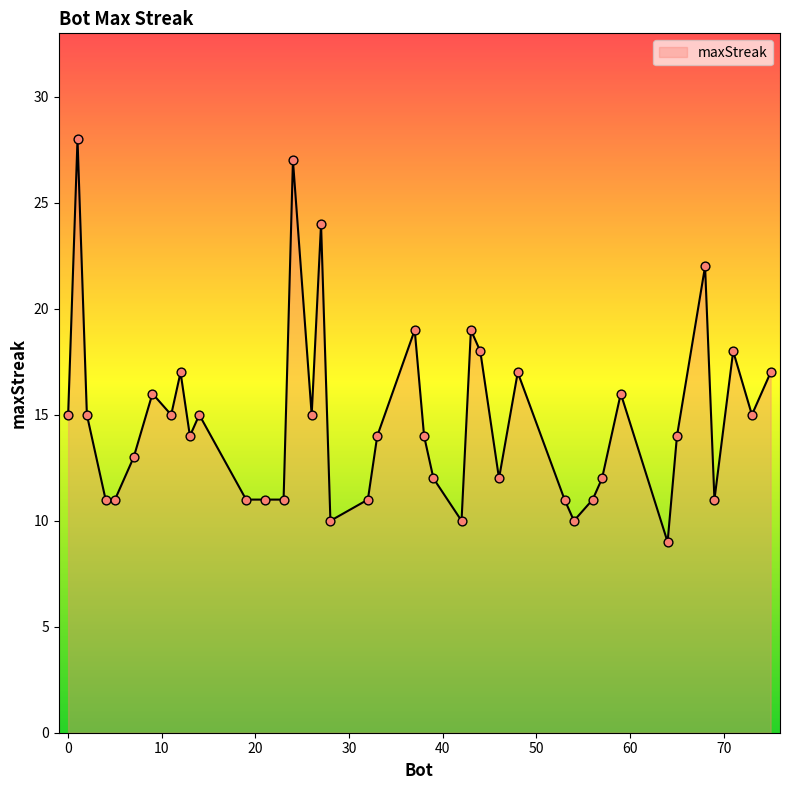

What is the smallest value displayed?

9